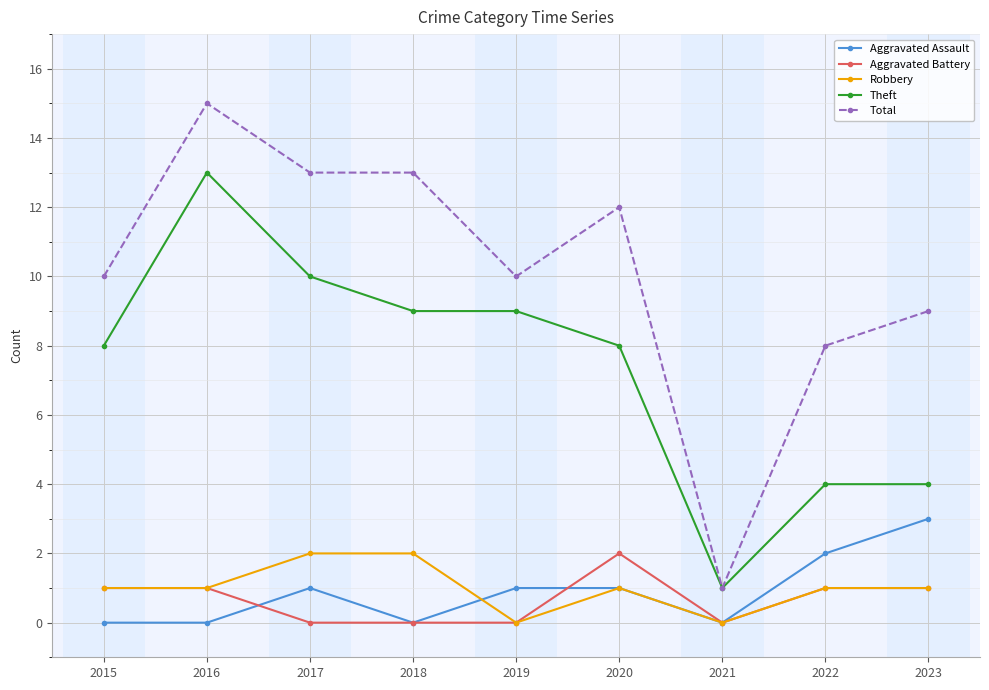

Reading left to right, extract all data points from this chart.

Aggravated Assault: 0	0	1	0	1	1	0	2	3
Aggravated Battery: 1	1	0	0	0	2	0	1	1
Robbery: 1	1	2	2	0	1	0	1	1
Theft: 8	13	10	9	9	8	1	4	4
Total: 10	15	13	13	10	12	1	8	9